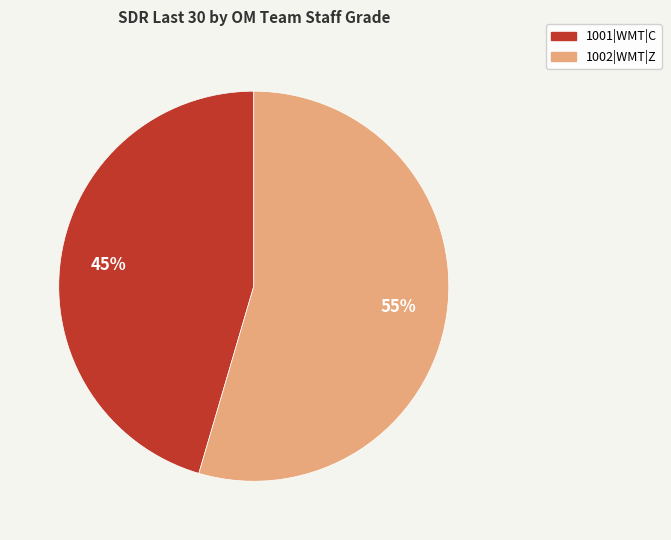

Which has a higher value, 1001|WMT|C or 1002|WMT|Z?

1002|WMT|Z